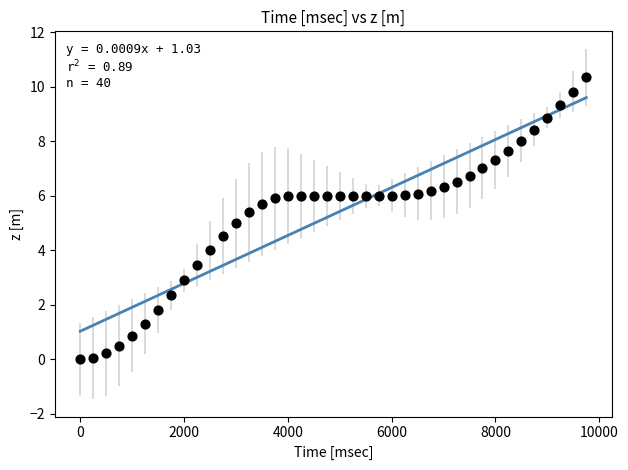

What is the range of Y values (max minus min)?

10.3